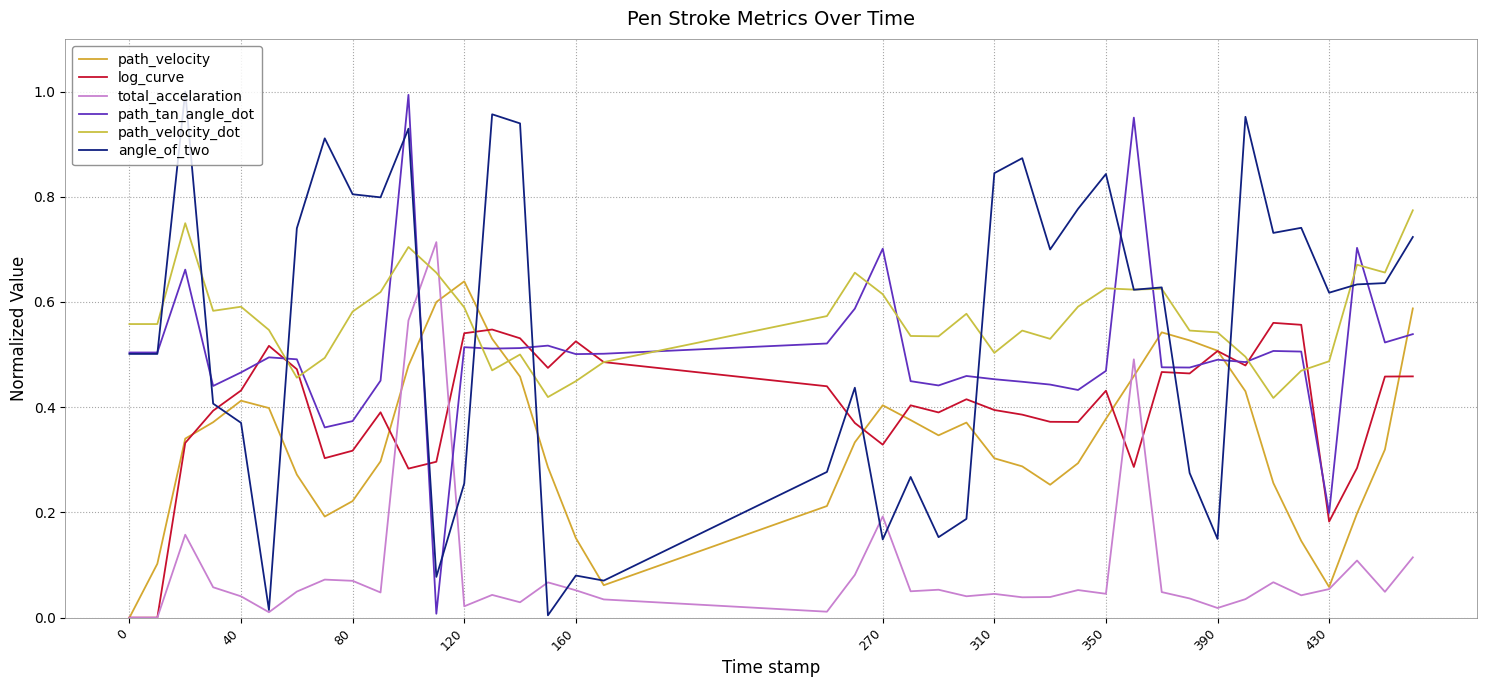

How many lines are shown in the chart?

6